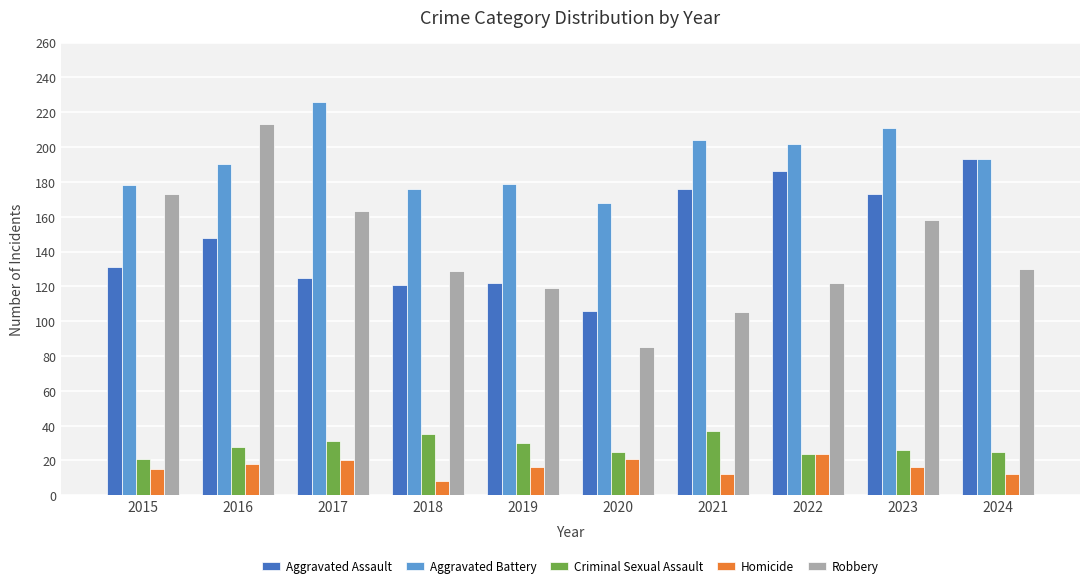

What is the difference between the highest and lowest values at 2023?

195